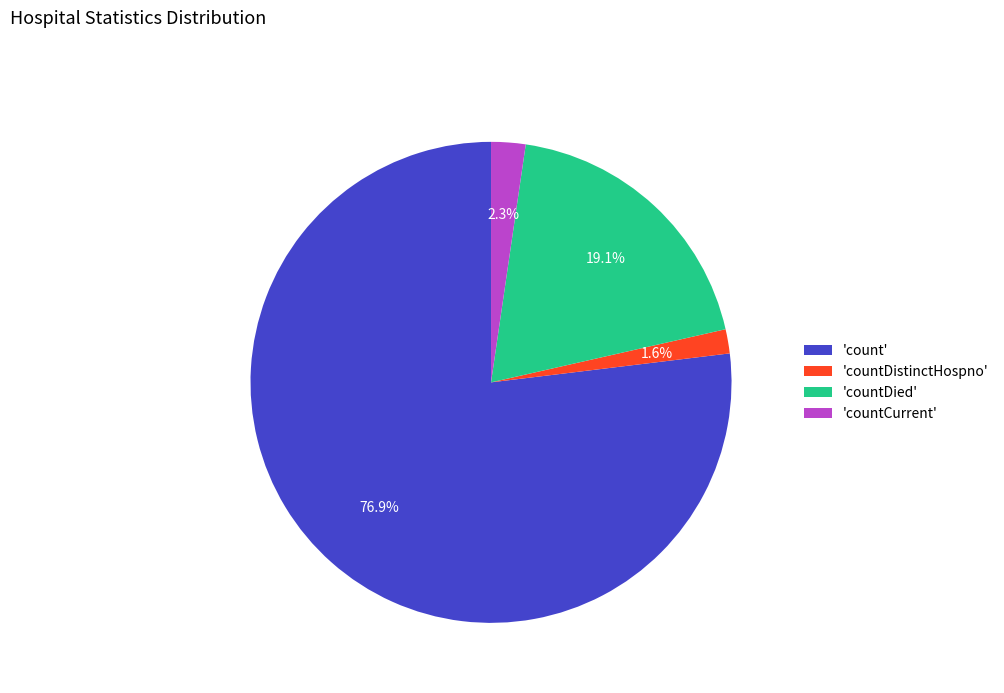

Which slice is the largest?

'count'